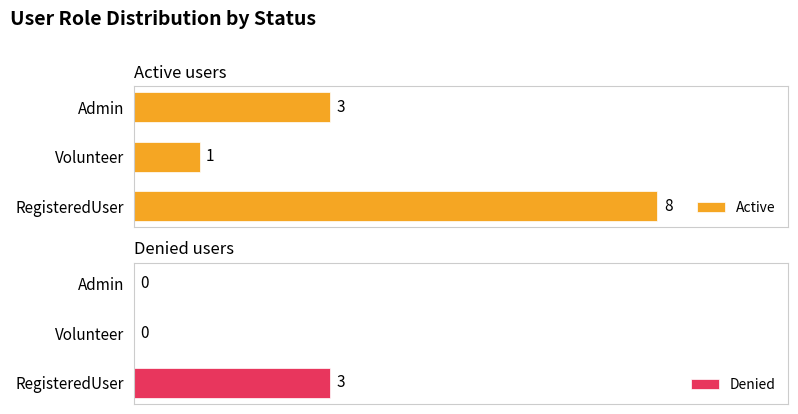

Are the bars horizontal?

Yes